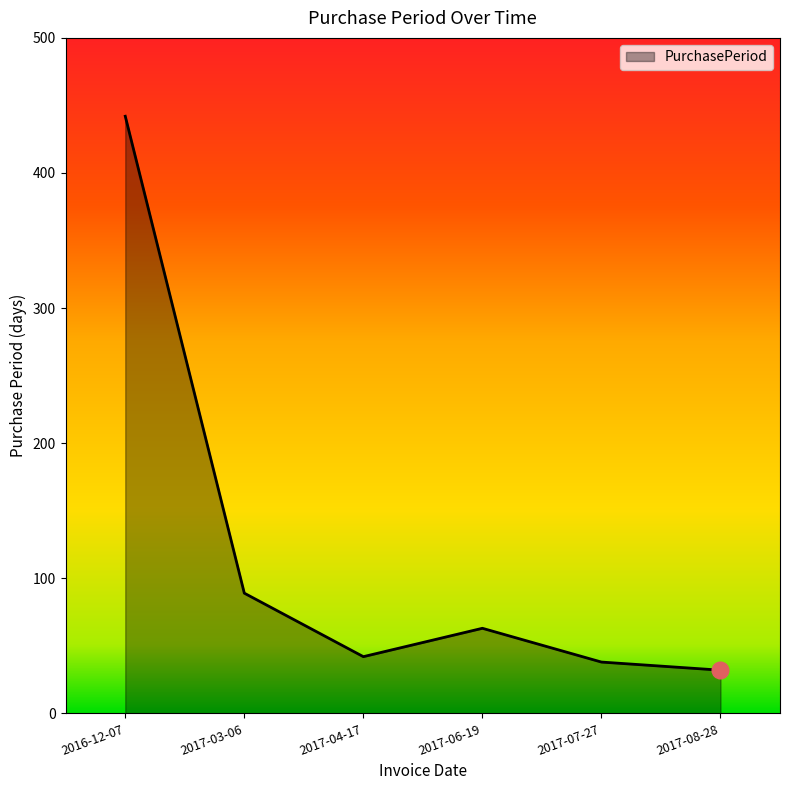

Which label corresponds to the largest value in the chart?

2016-12-07